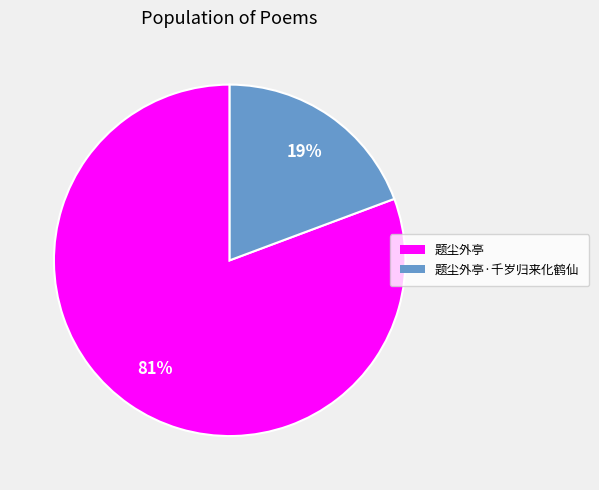

Does any single category account for the majority?

Yes